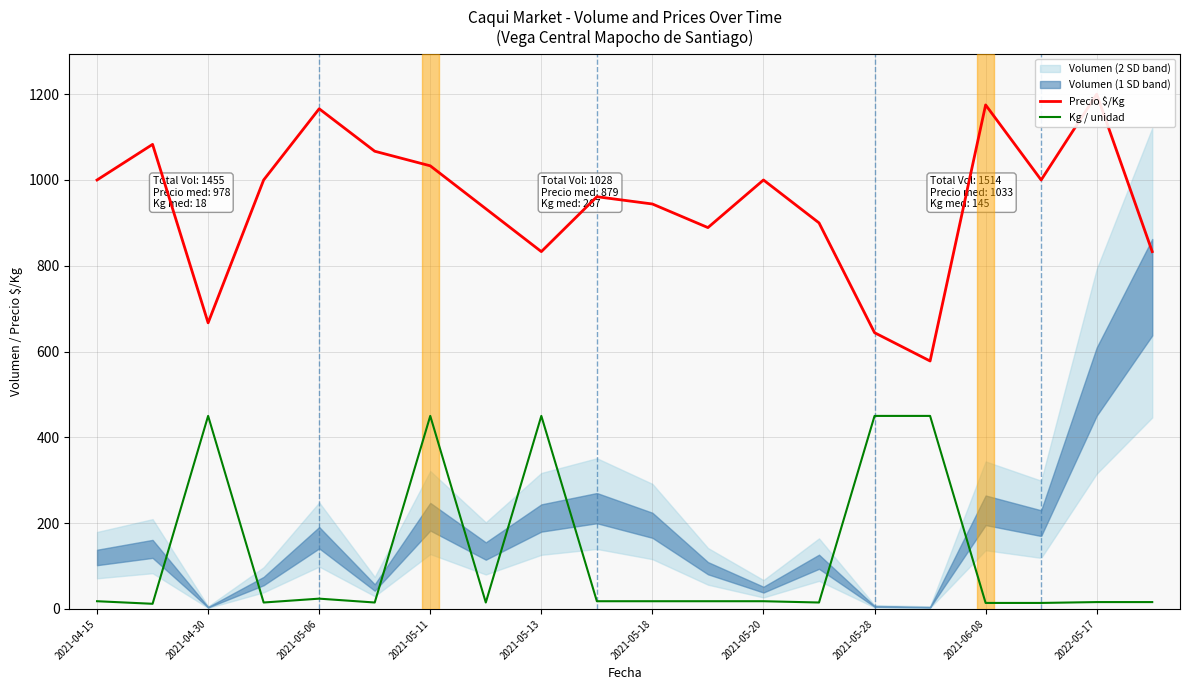

What is the difference between the second highest and minimum values in the Precio $/Kg series?

597